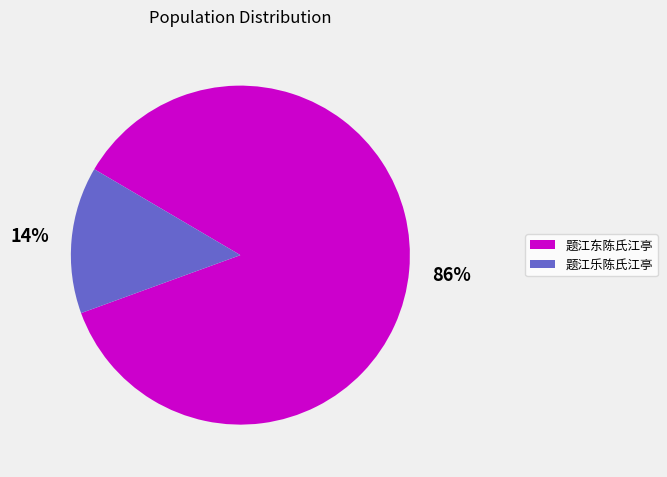

To the nearest percent, what is the combined percentage of 题江乐陈氏江亭 and 题江东陈氏江亭?

100%